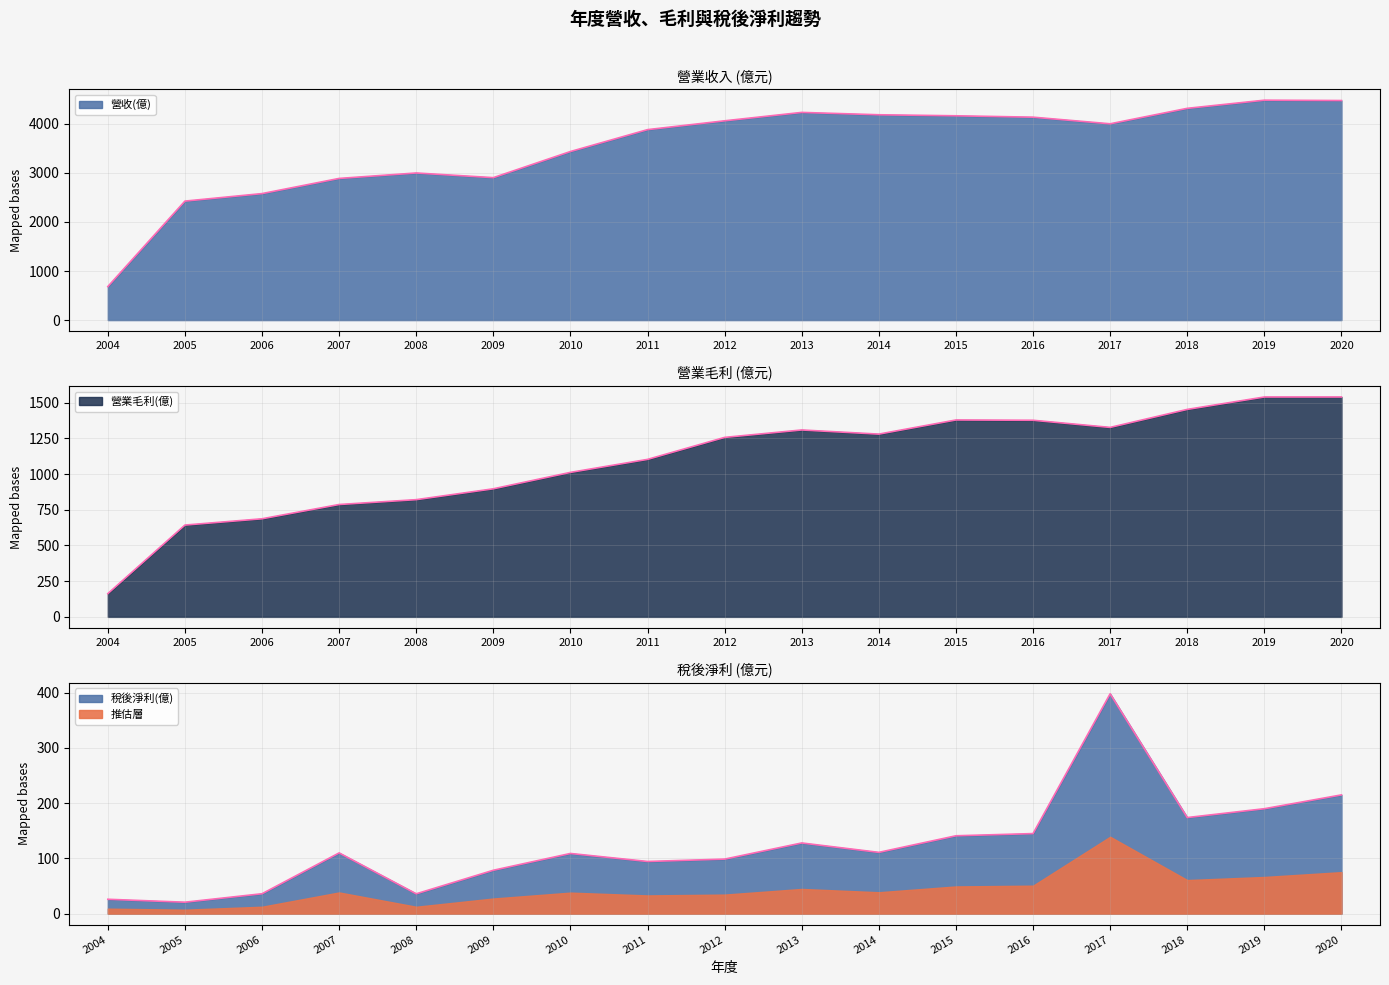

What is the difference between the 營收(億) values at 2004 and 2007?

2203.0